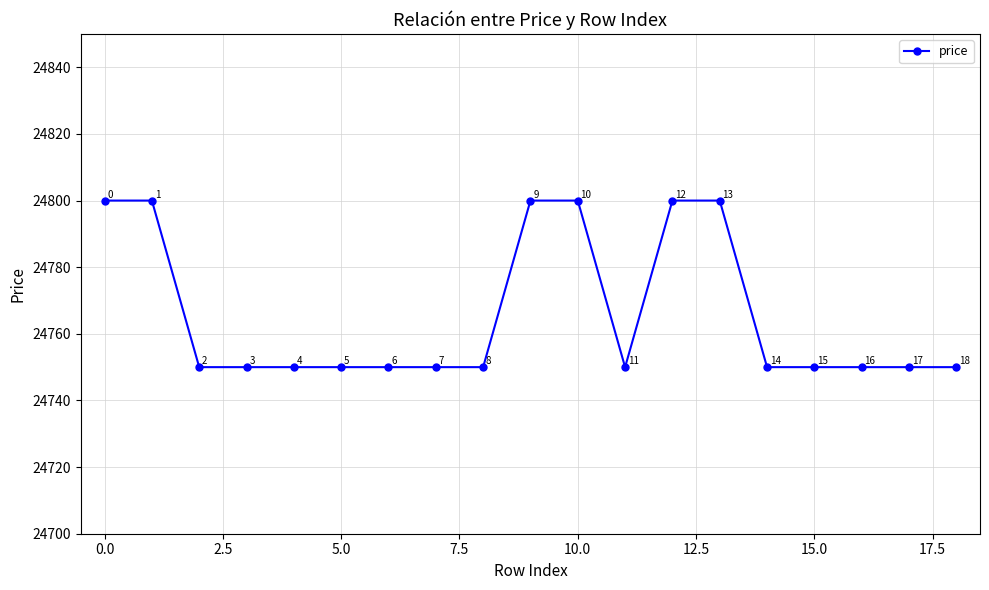

What is the greatest value displayed?

24800